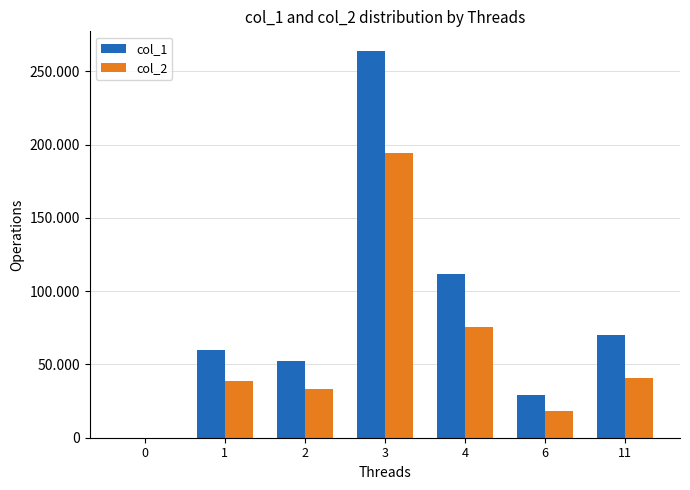

What is the sum of the col_2 values at 1 and 6?

56820